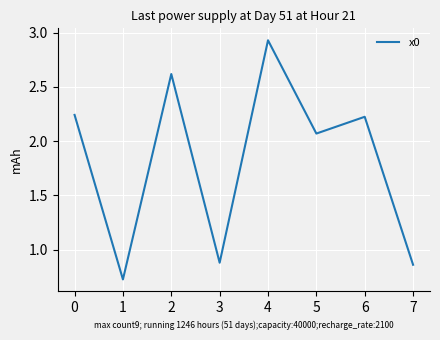

What is the difference between the second highest and minimum values?

1.9